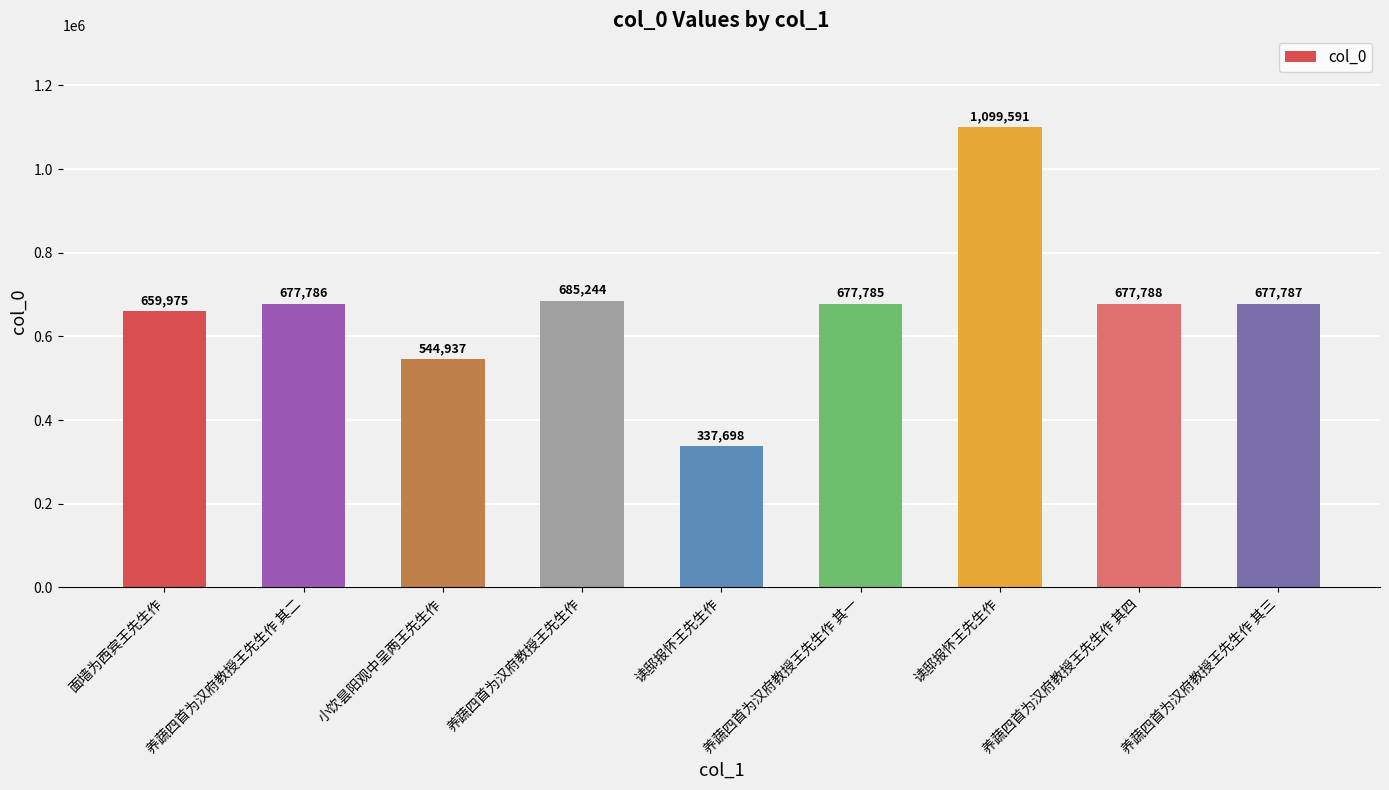

Are the bars horizontal?

No